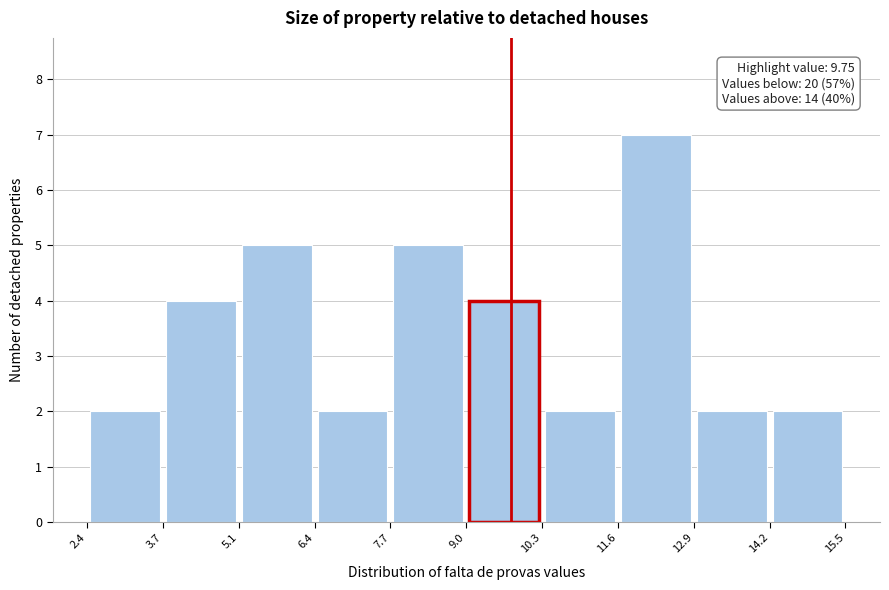

Over which range of the x-axis is the bar tallest?

11.6 to 12.9